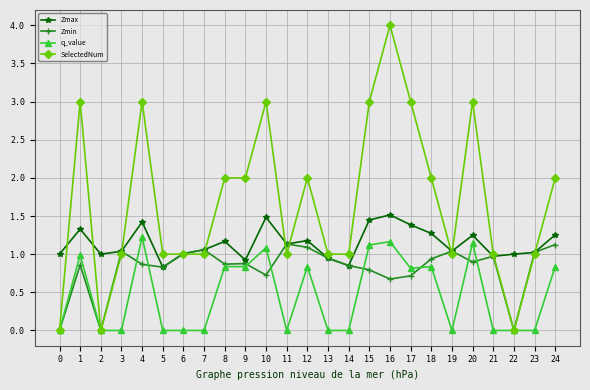

How many data points does each series have?

25